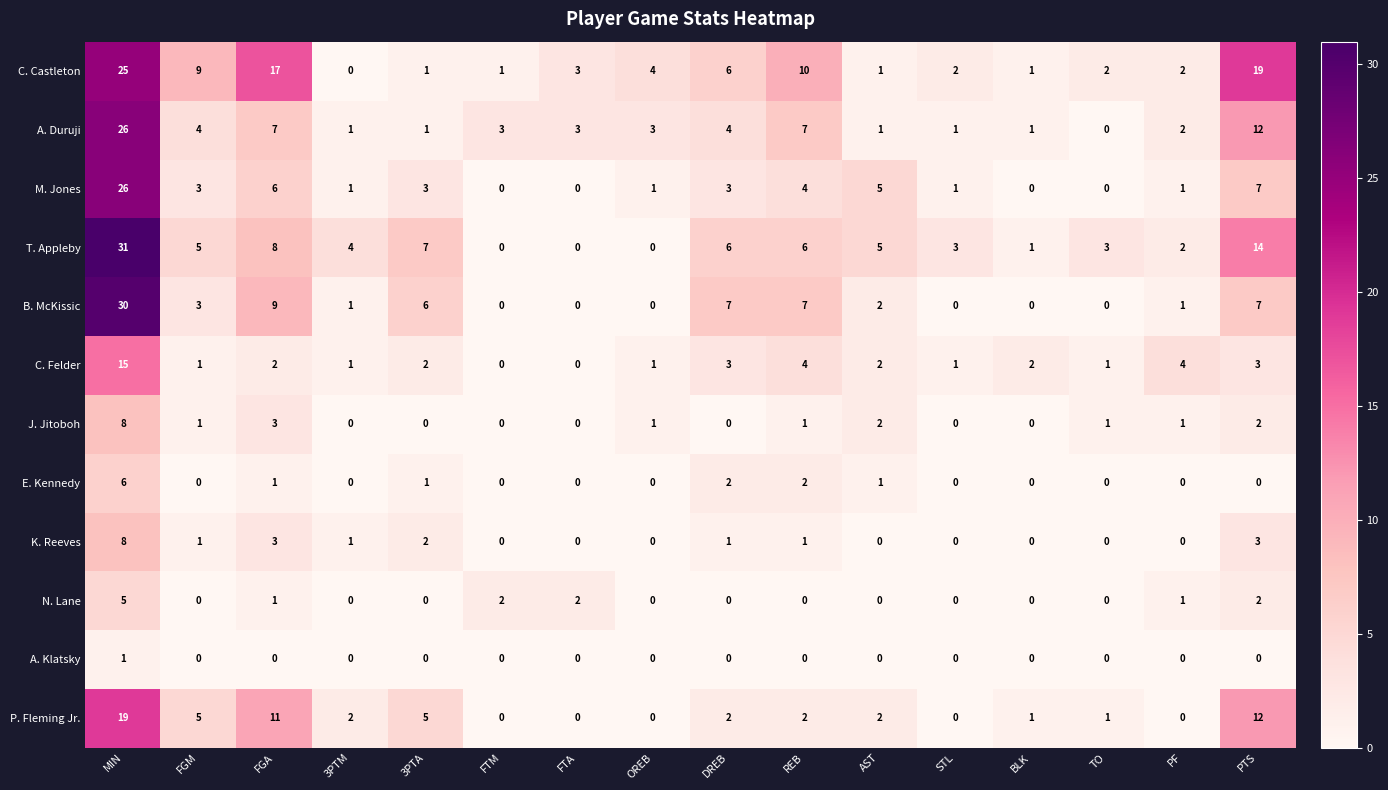

What is the difference between the second highest and second lowest values in the A. Duruji series?

11